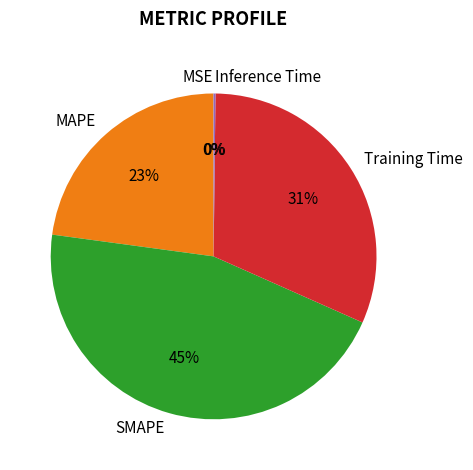

Is it true that Training Time is 40% of the pie?

False